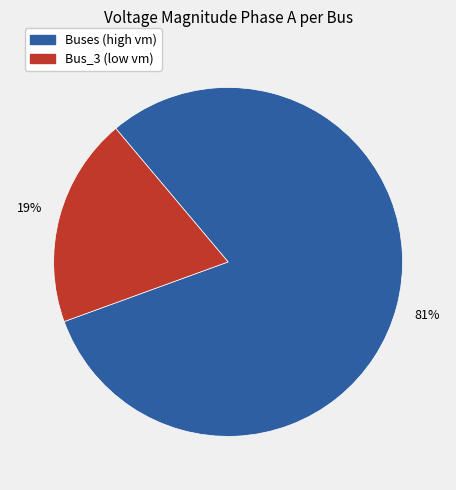

Does any single category account for the majority?

Yes